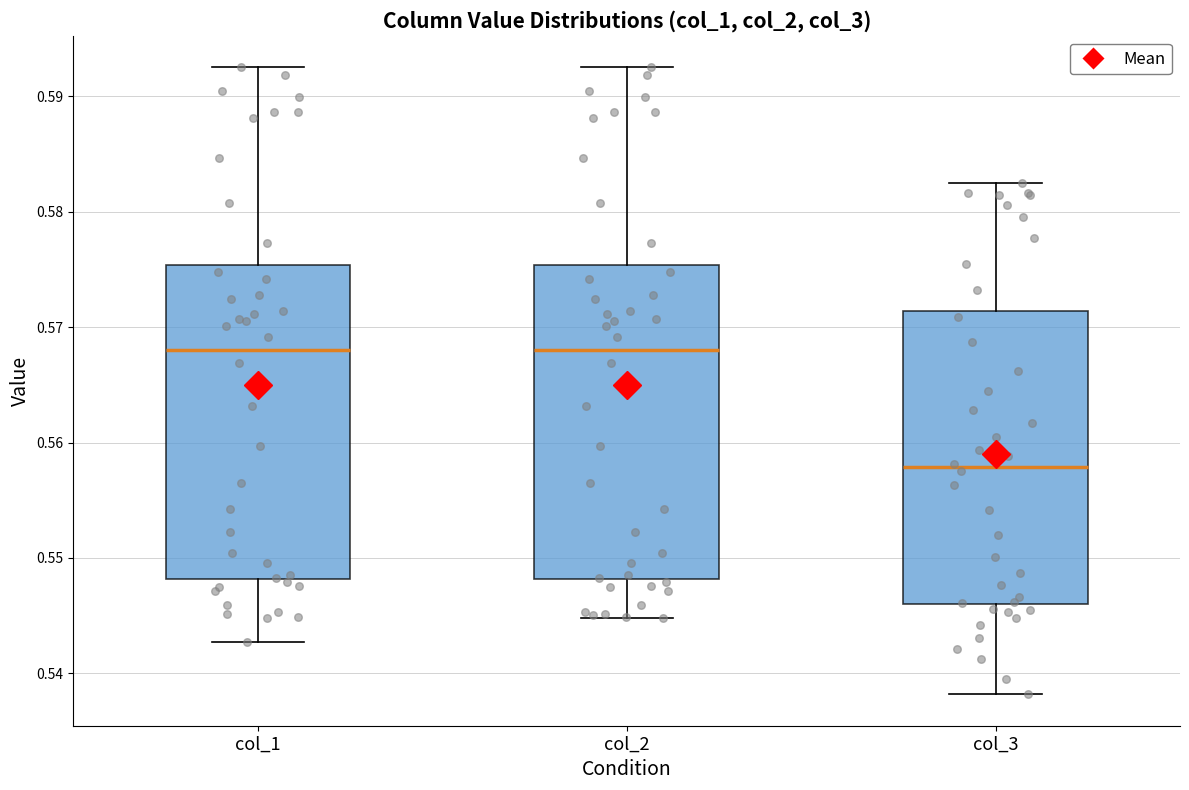

Reading left to right, transcribe this box plot: for each box, give where its median line is, the range the box spans, and where its two whiskers end, as read against the y-axis. The values are not printed on the chart, so give them approximately, as read against the axis.

col_1: median 0.568, box 0.548 to 0.575, whiskers 0.543 to 0.593
col_2: median 0.568, box 0.548 to 0.575, whiskers 0.545 to 0.593
col_3: median 0.558, box 0.546 to 0.571, whiskers 0.538 to 0.582